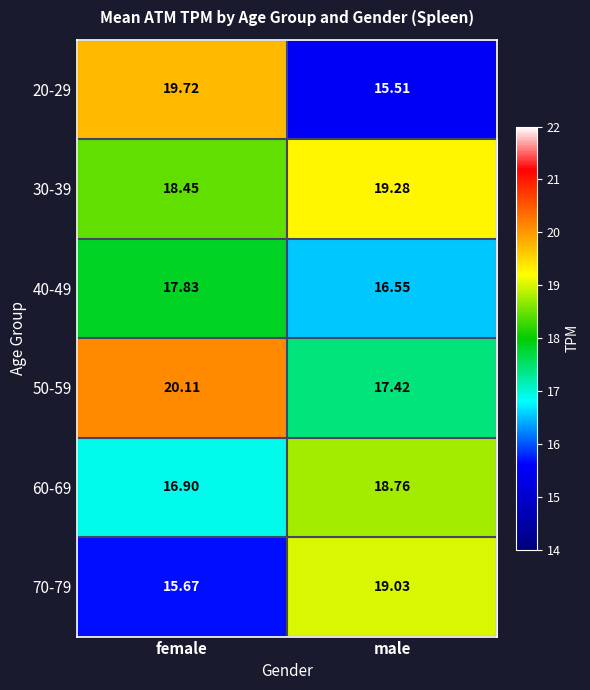

At which category is the sum across all series the highest?

female